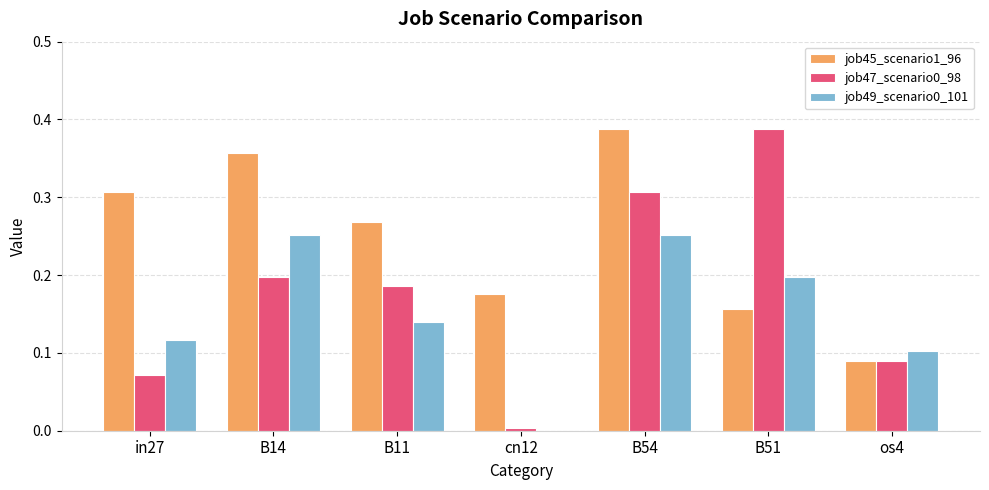

The job45_scenario1_96 series shows 0.5 at B54. True or false?

False